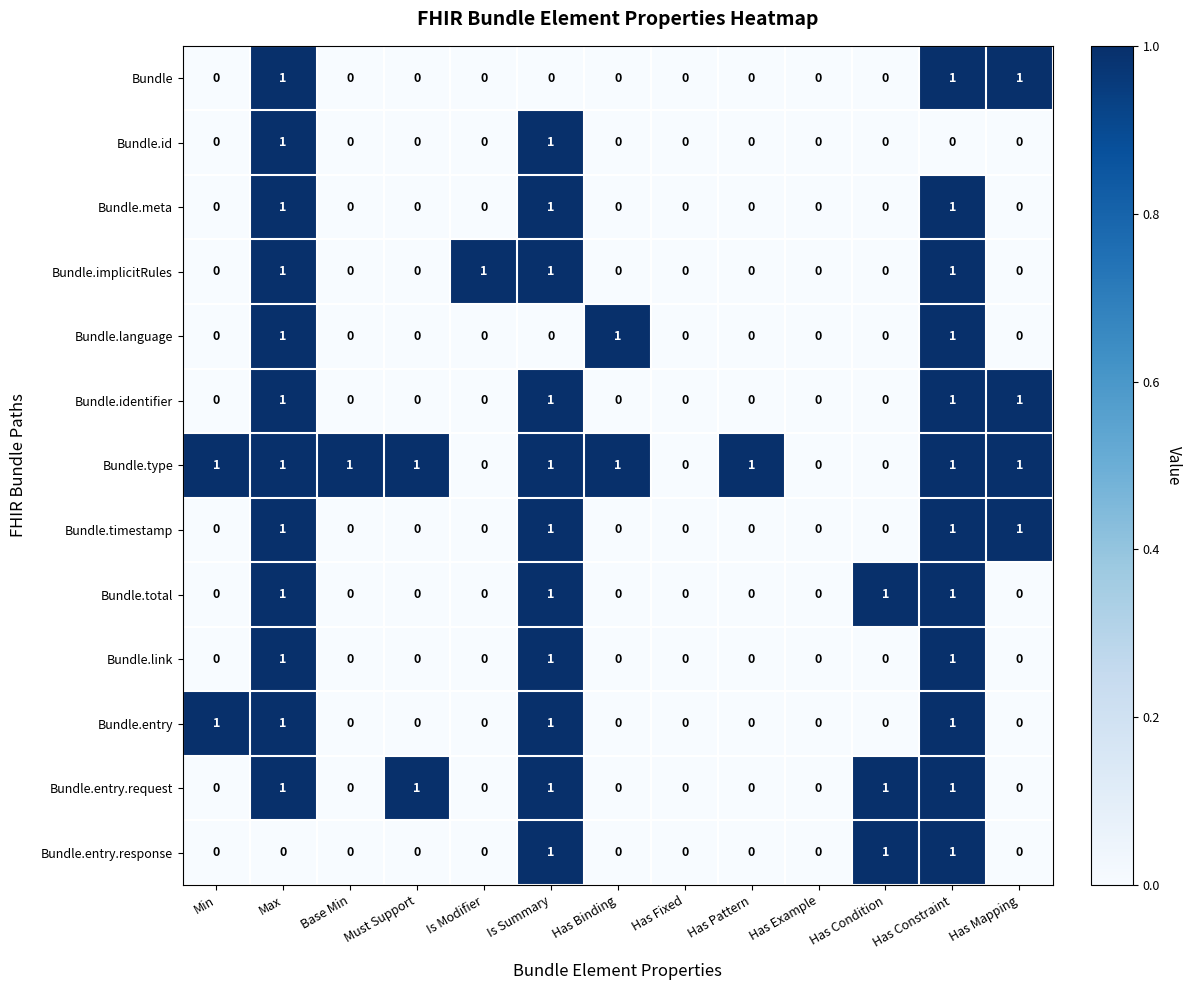

What is the sum of all Bundle.entry.request values?

5